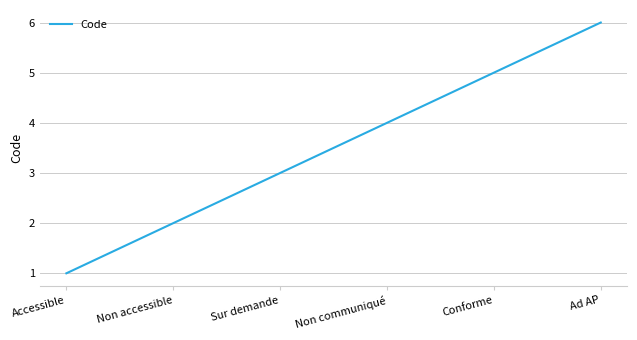

Count the number of data series in this chart.

1